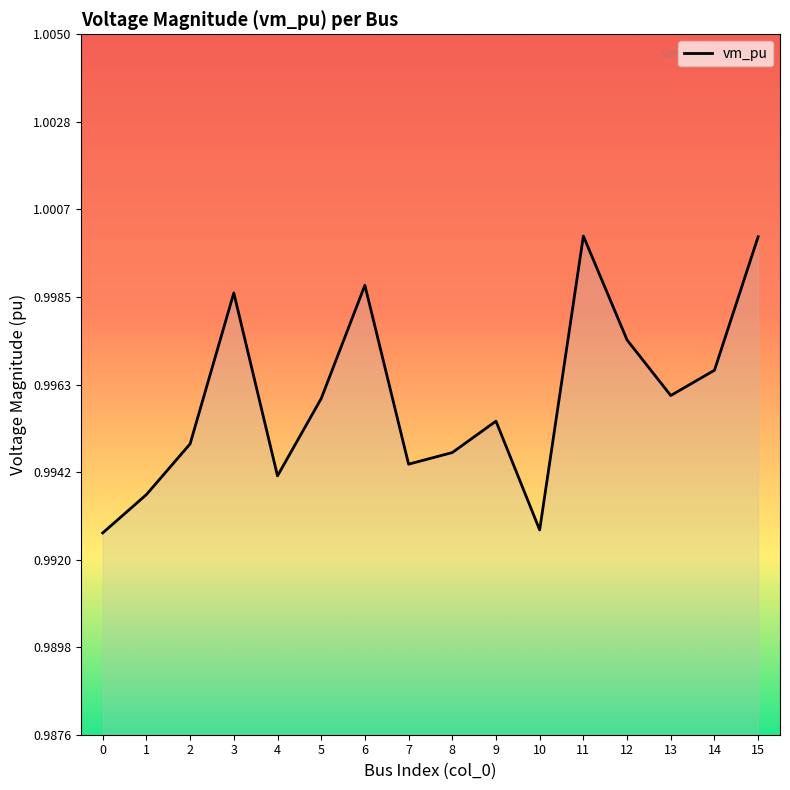

Which has a higher value, 13 or 12?

12